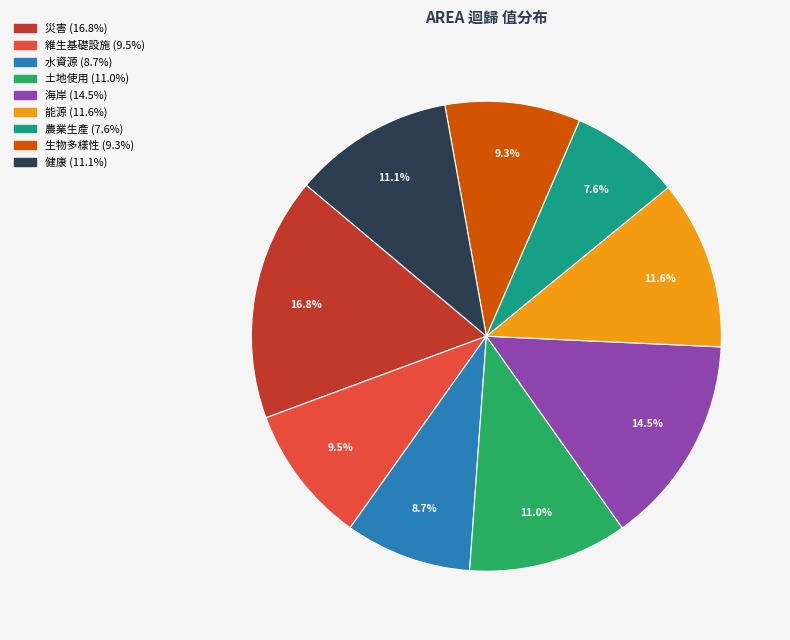

Does any single category account for the majority?

No